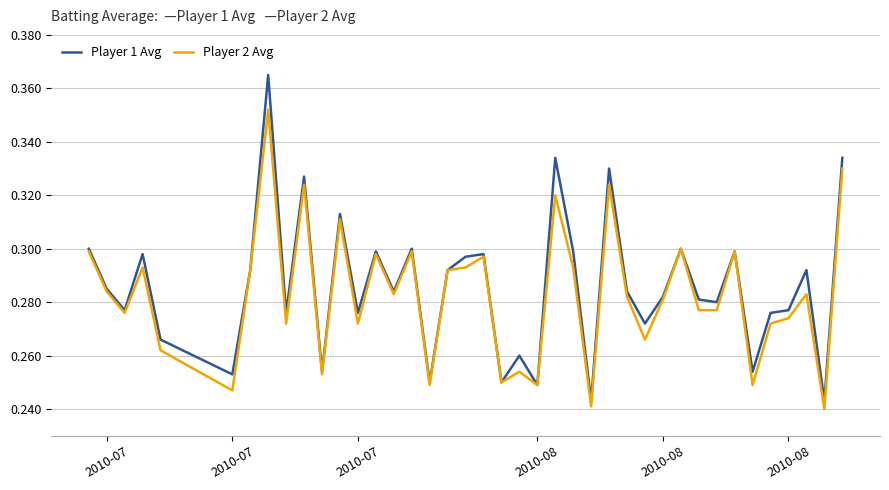

Which series has the largest range (max minus min)?

Player 1 Avg